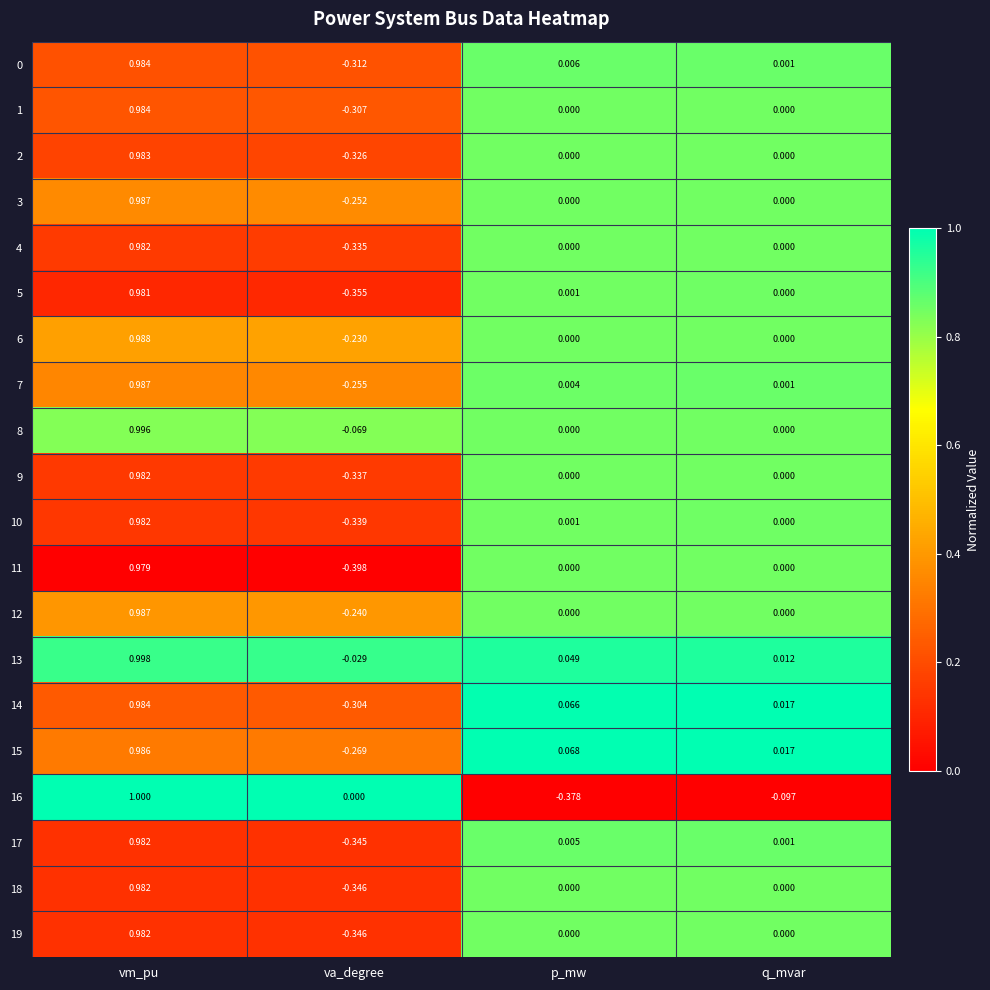

What is the total value across all series at vm_pu?

19.7